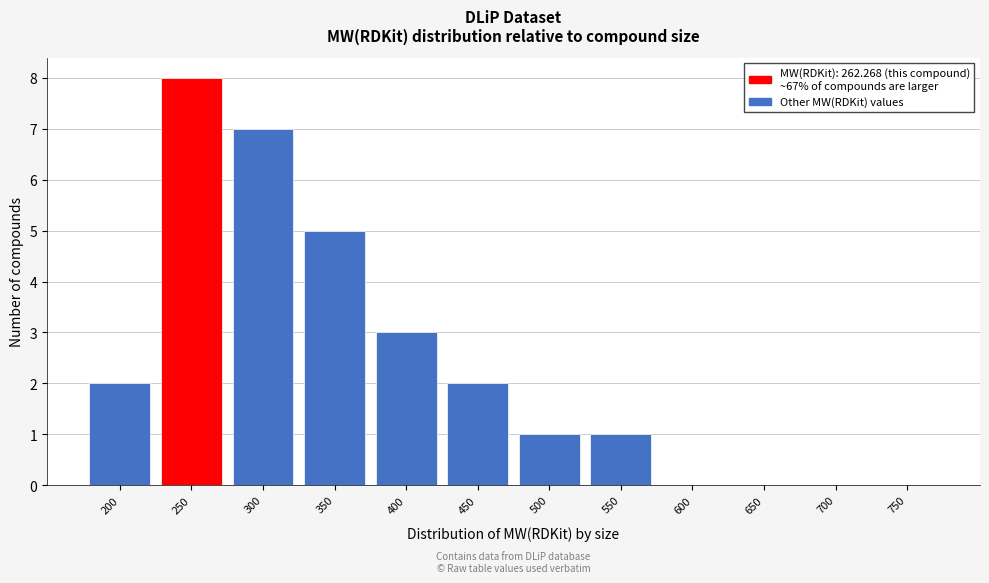

Reading left to right, transcribe all the data shown in this chart.

200=2	250=8	300=7	350=5	400=3	450=2	500=1	550=1	600=0	650=0	700=0	750=0